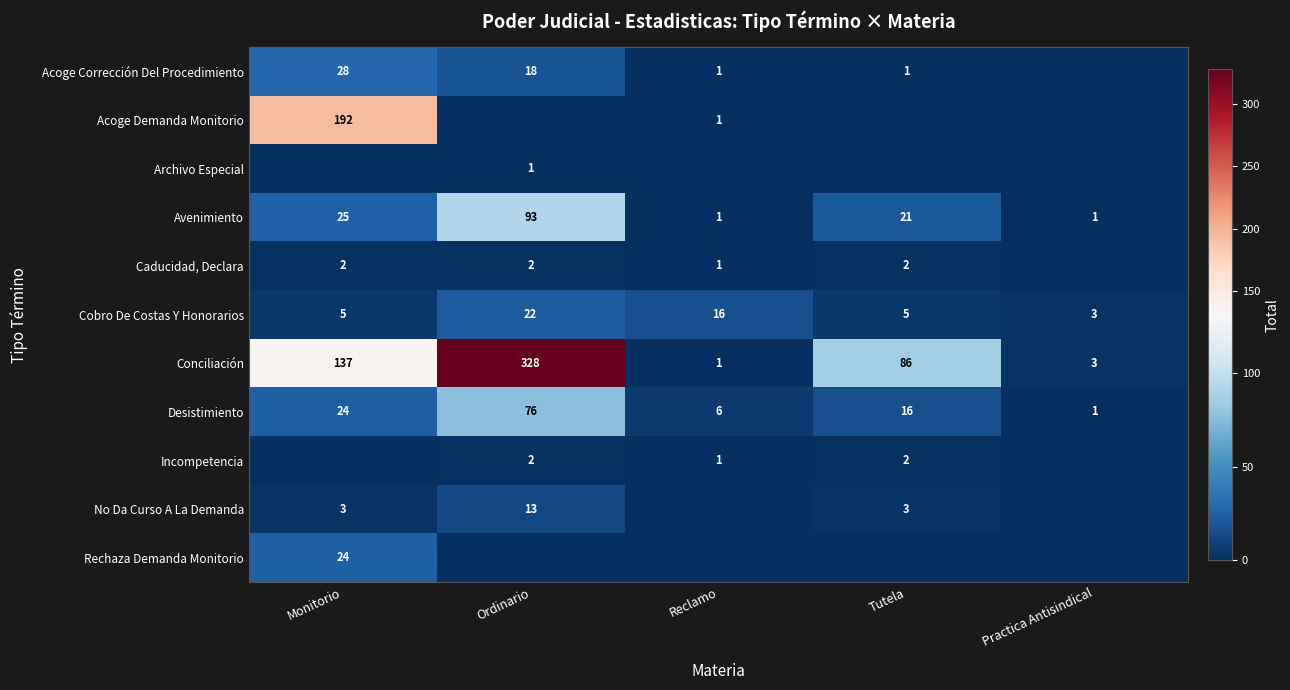

Count the number of data series in this chart.

11